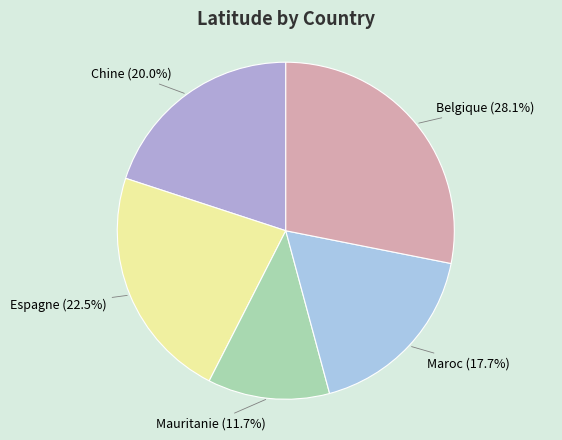

How many segments does this pie chart have?

5